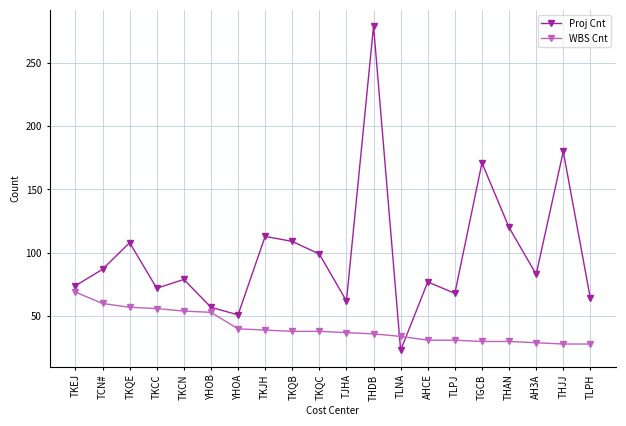

What is the value of the Proj Cnt point at the 14th from the left?

77